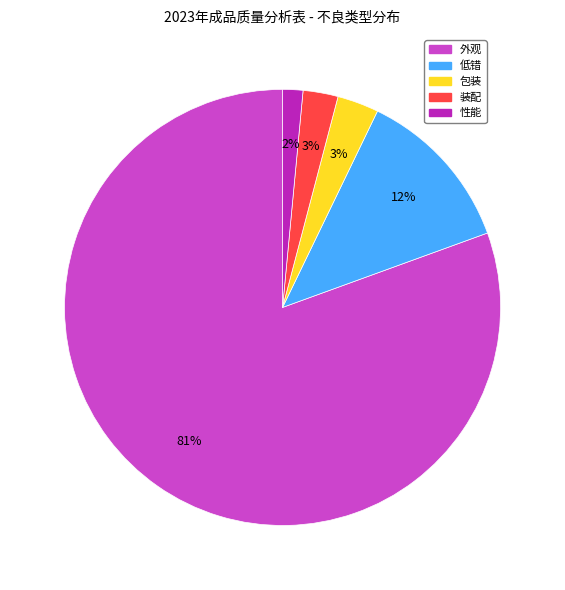

Do 装配 and 低错 together represent more than half of the pie?

No